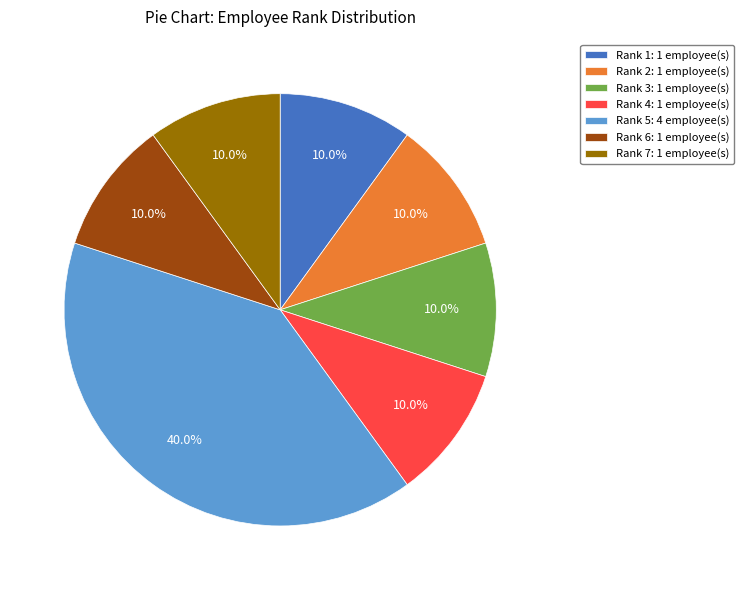

What percentage is NOT represented by Rank 7: 1 employee(s)?

90.0%